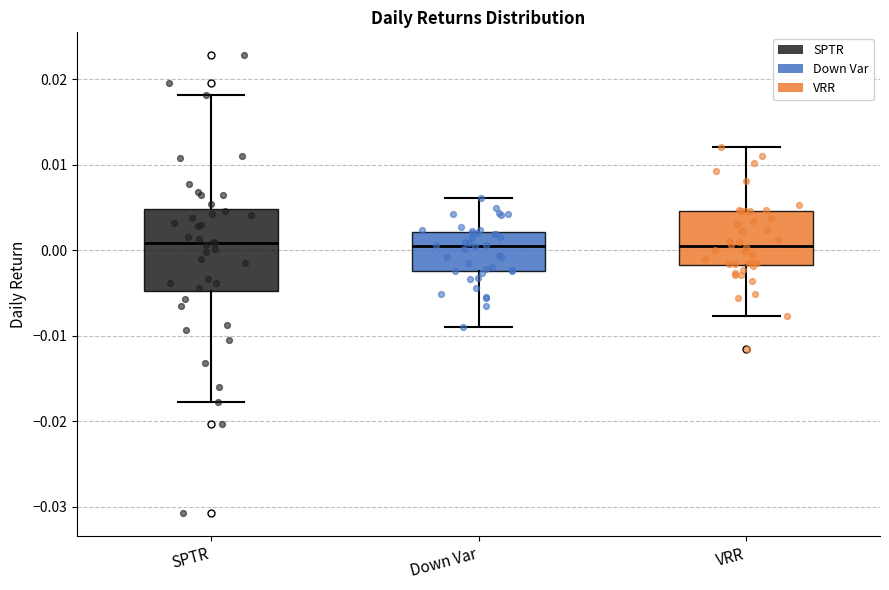

Reading left to right, transcribe this box plot: for each box, give where its median line is, the range the box spans, and where its two whiskers end, as read against the y-axis. The values are not printed on the chart, so give them approximately, as read against the axis.

SPTR: median 0.001, box -0.005 to 0.005, whiskers -0.018 to 0.018
Down Var: median 0.001, box -0.002 to 0.002, whiskers -0.009 to 0.006
VRR: median 0.001, box -0.002 to 0.005, whiskers -0.008 to 0.012